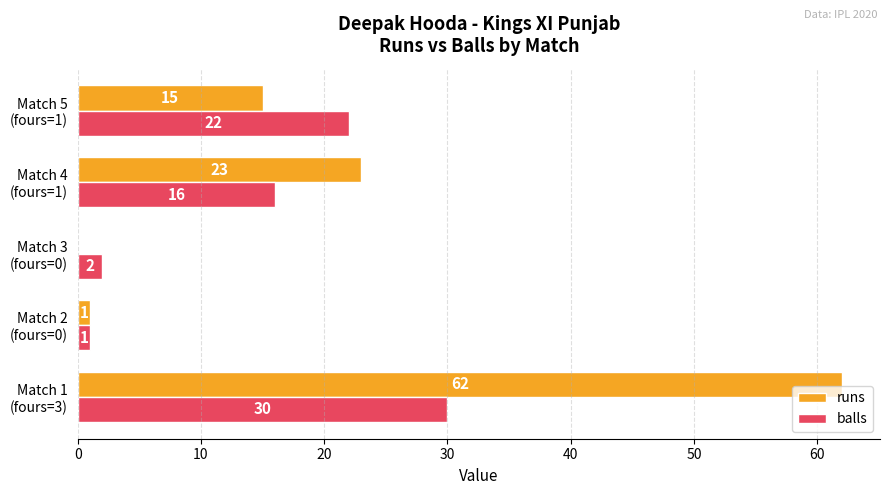

What are all the series names shown in the legend?

runs, balls